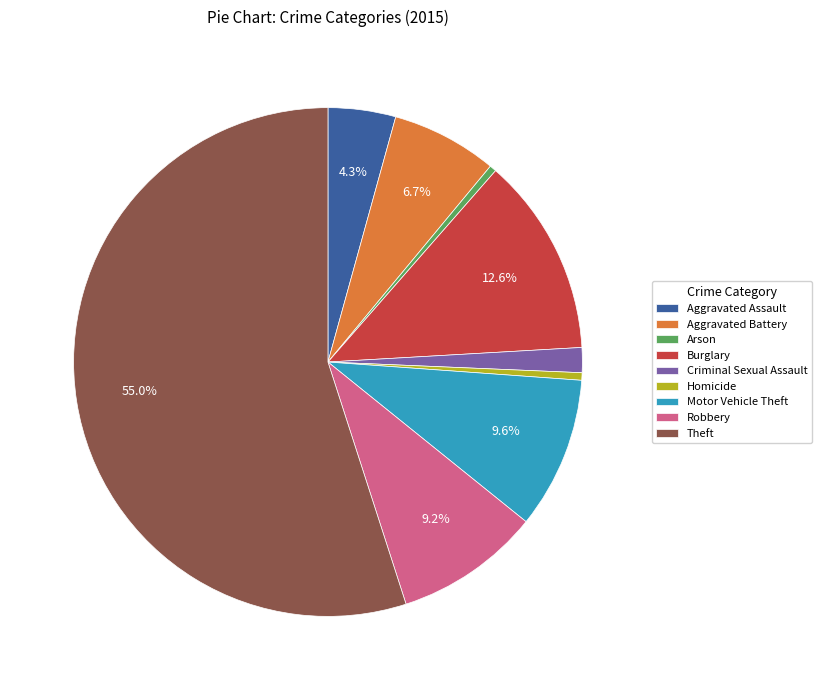

What is the ratio of the value at Arson to the value at Aggravated Battery?

0.1